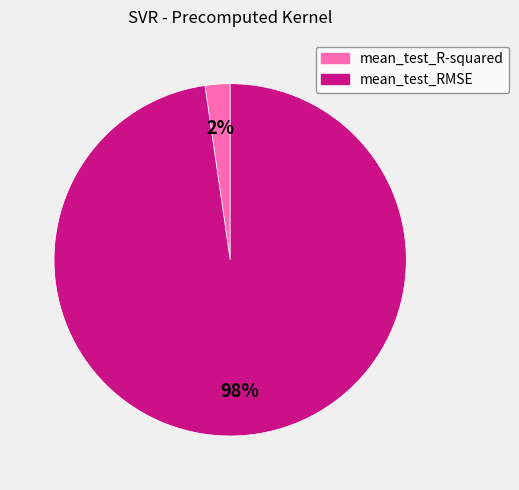

Rank the categories by value from lowest to highest.

mean_test_R-squared, mean_test_RMSE